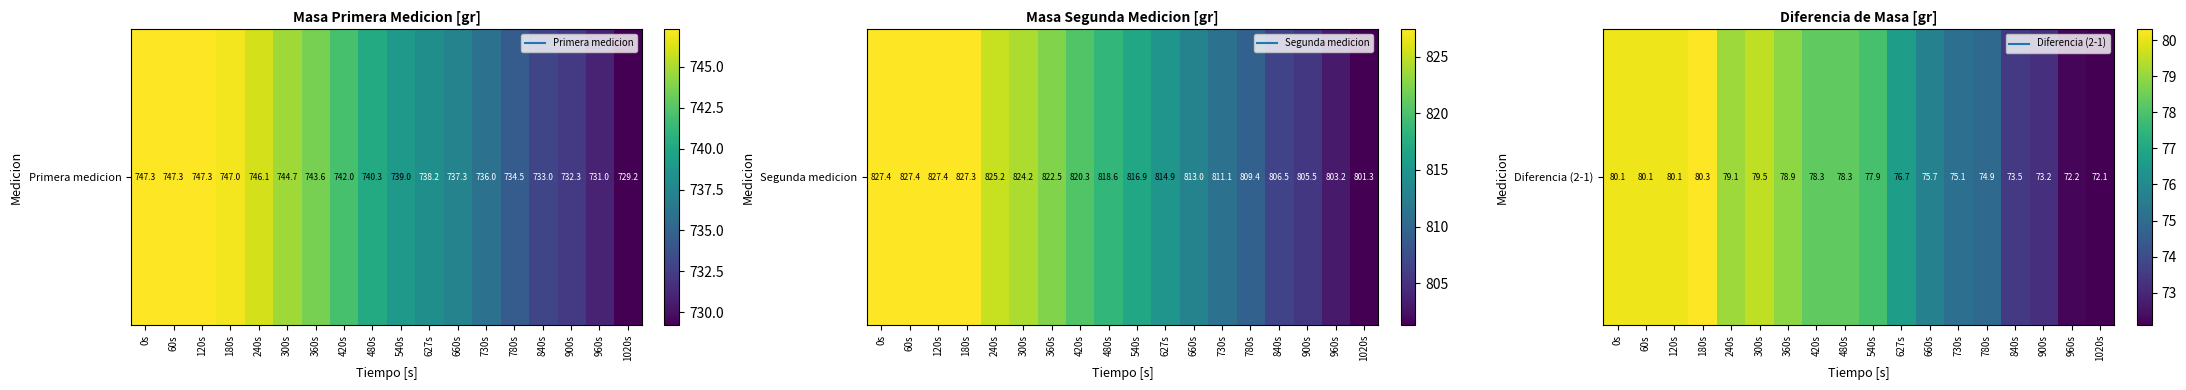

Reading left to right, extract all data points from this chart.

80.1	80.1	80.1	80.3	79.1	79.5	78.9	78.3	78.3	77.9	76.7	75.7	75.1	74.9	73.5	73.2	72.2	72.1